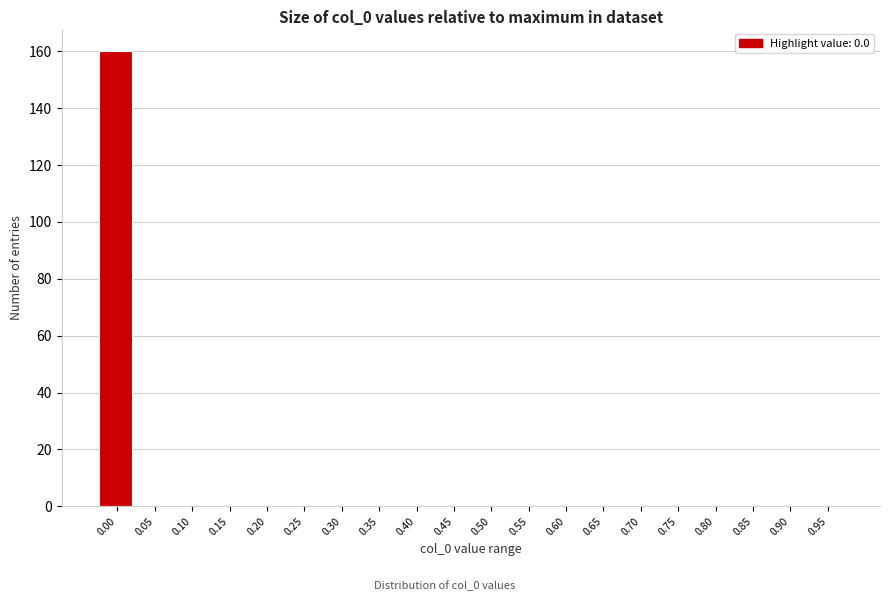

Reading left to right, what are all the values shown in this chart?

0.00=160	0.05=0	0.10=0	0.15=0	0.20=0	0.25=0	0.30=0	0.35=0	0.40=0	0.45=0	0.50=0	0.55=0	0.60=0	0.65=0	0.70=0	0.75=0	0.80=0	0.85=0	0.90=0	0.95=0